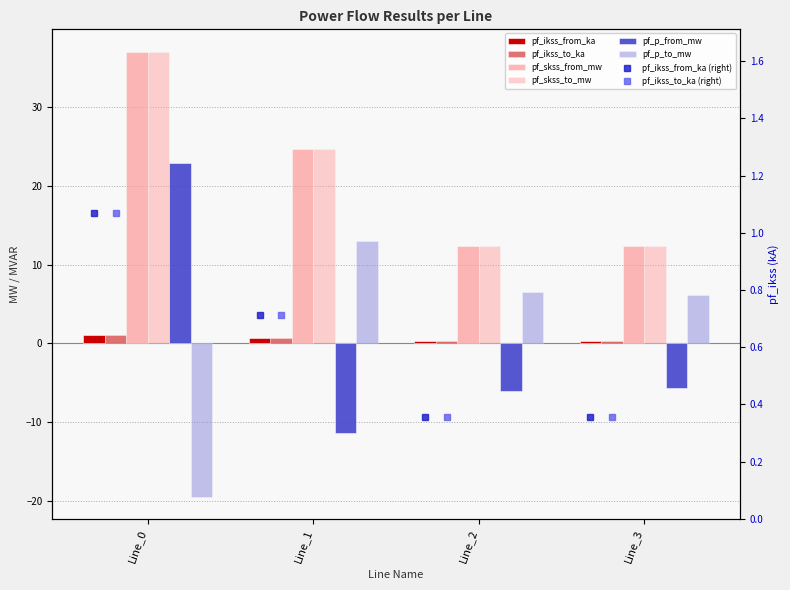

What is the greatest value displayed?

37.1